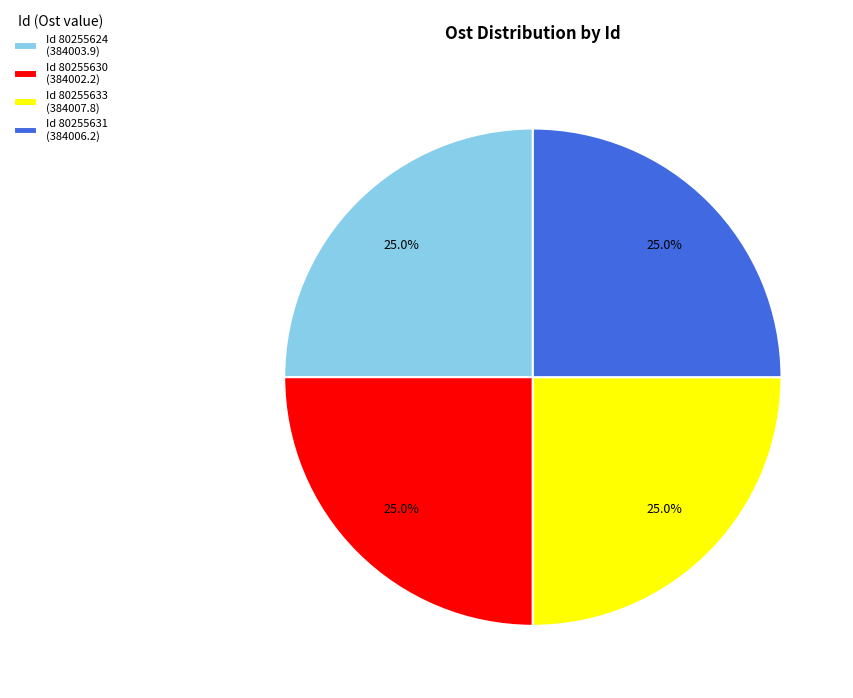

What is the ratio of the value at Id 80255630 (384002.2) to the value at Id 80255633 (384007.8)?

1.0